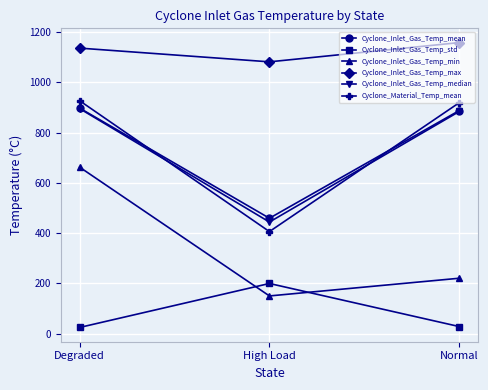

How many lines are shown in the chart?

6